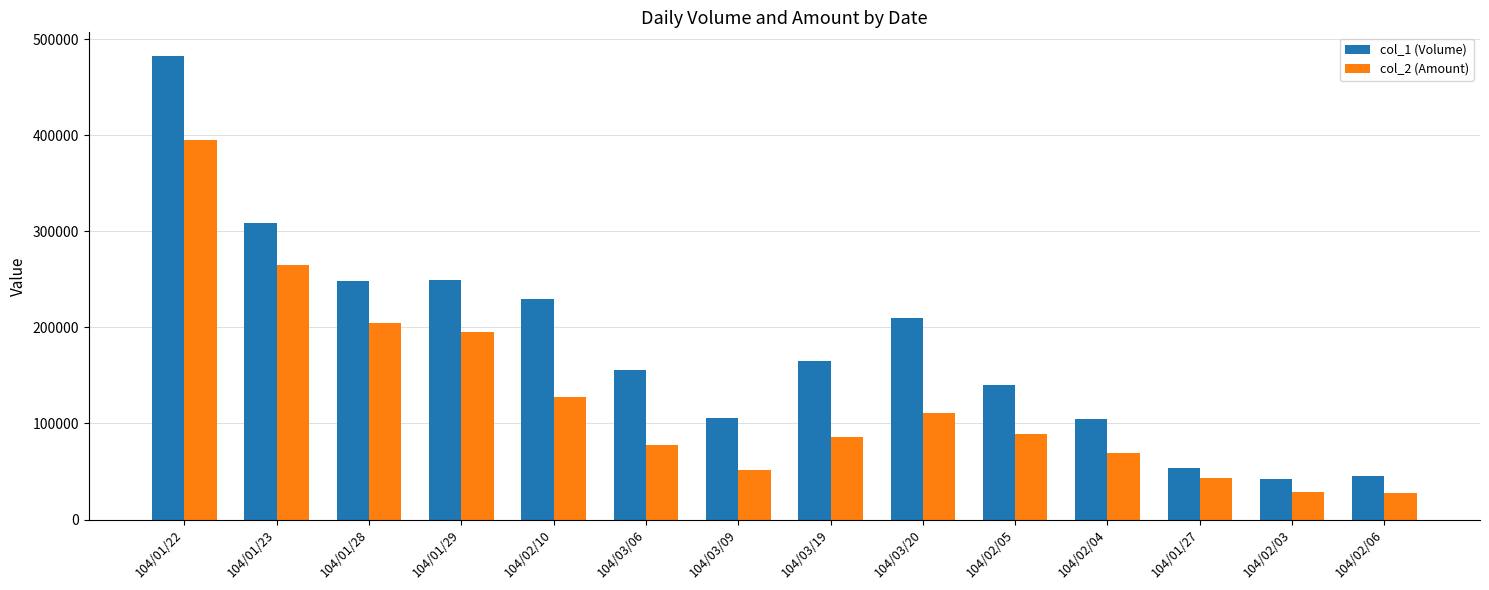

At 104/01/23, list the series in order from largest to smallest.

col_1 (Volume), col_2 (Amount)